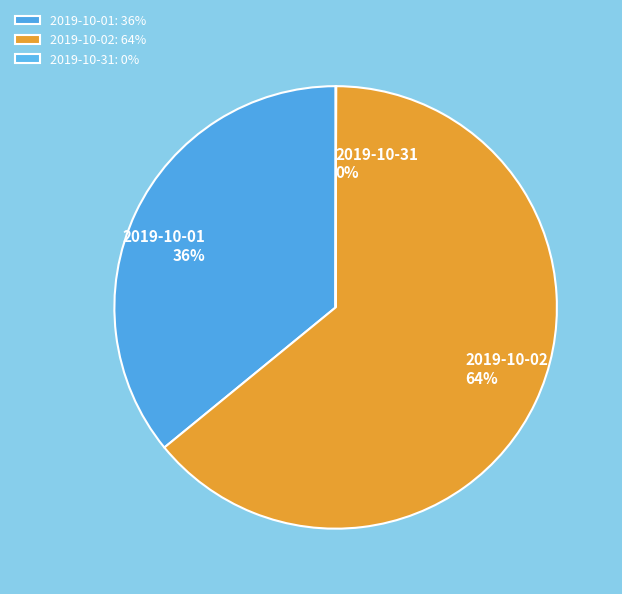

Combined, do 2019-10-02 and 2019-10-01 account for over 50%?

Yes